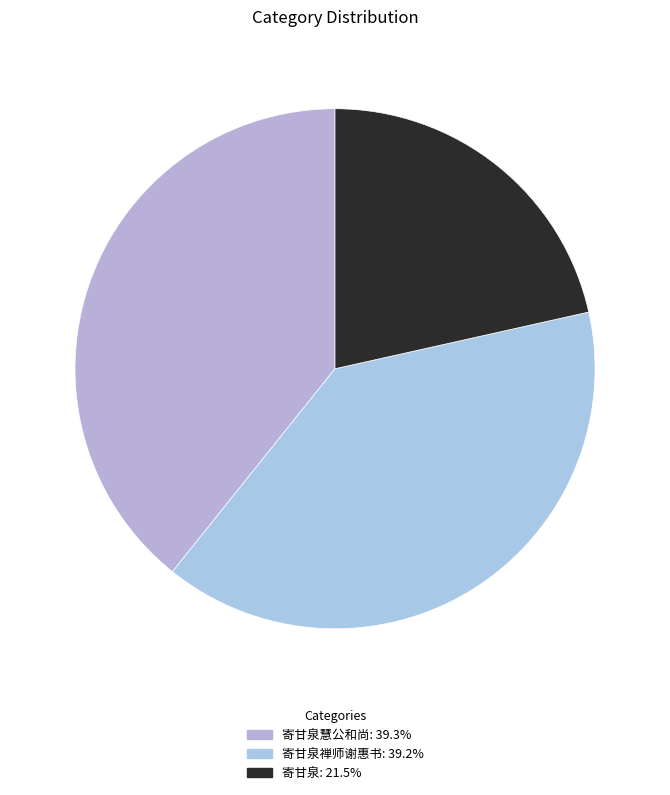

How many segments does this pie chart have?

3